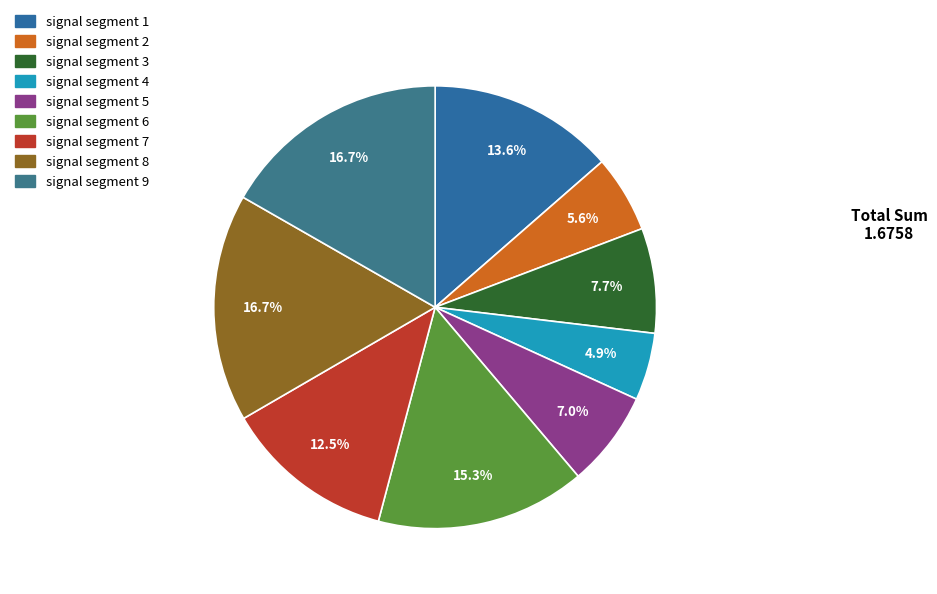

Is it true that signal segment 4 is 5% of the pie?

True